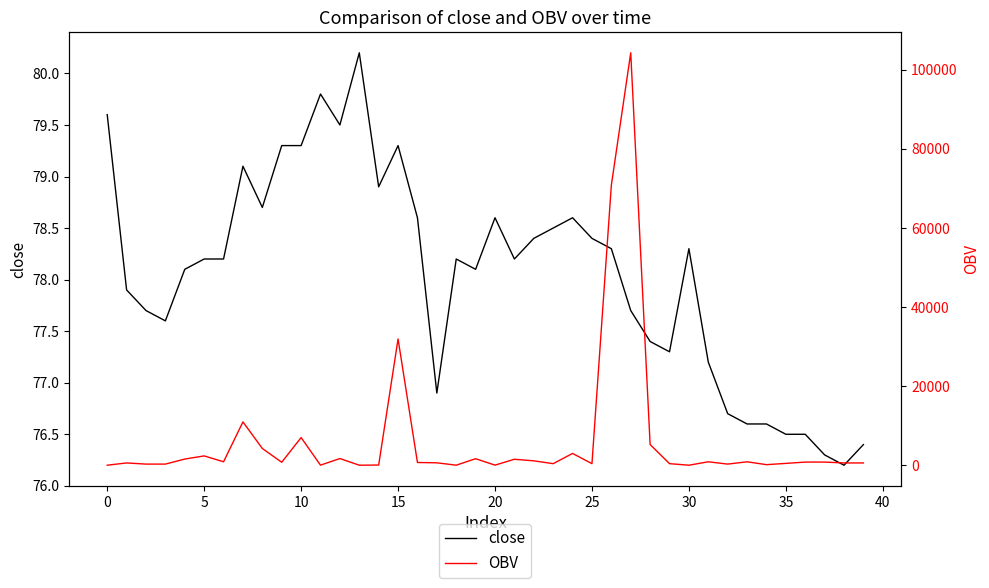

How many intersections are there between close and OBV?

11